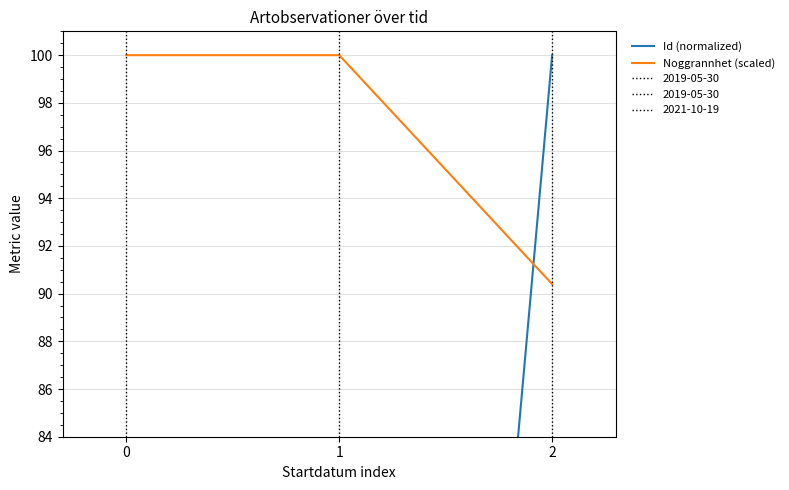

What are all the series names shown in the legend?

Id (normalized), Noggrannhet (scaled)